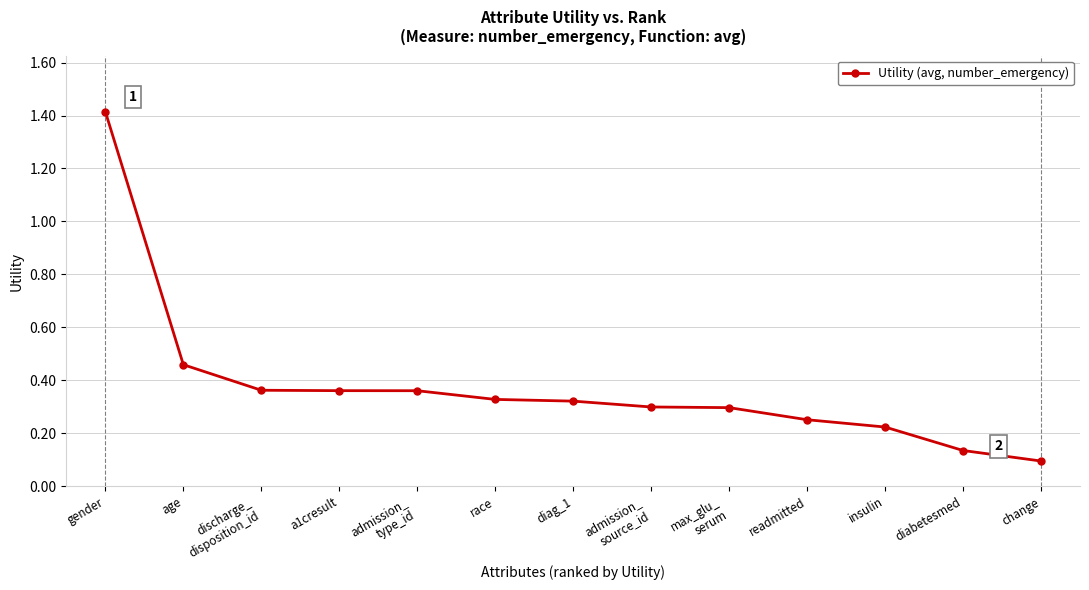

Is it true that the value at insulin is 0.1?

False